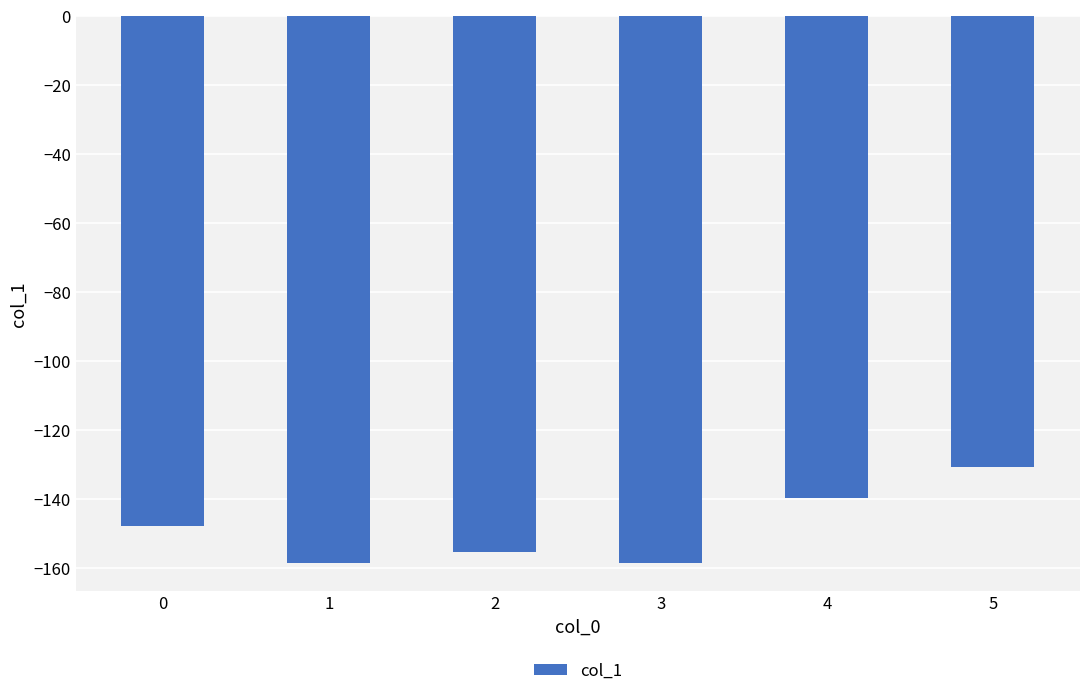

Are the bars grouped side by side (vs. stacked)?

No